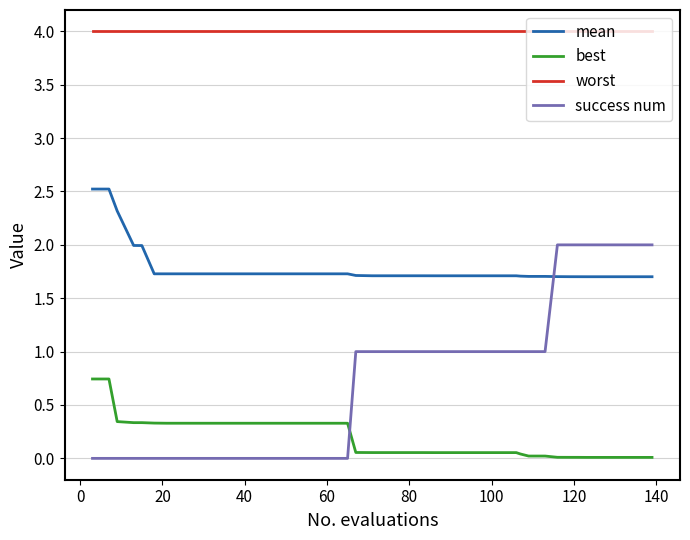

Rank the series by their maximum value, from highest to lowest.

worst, mean, success num, best